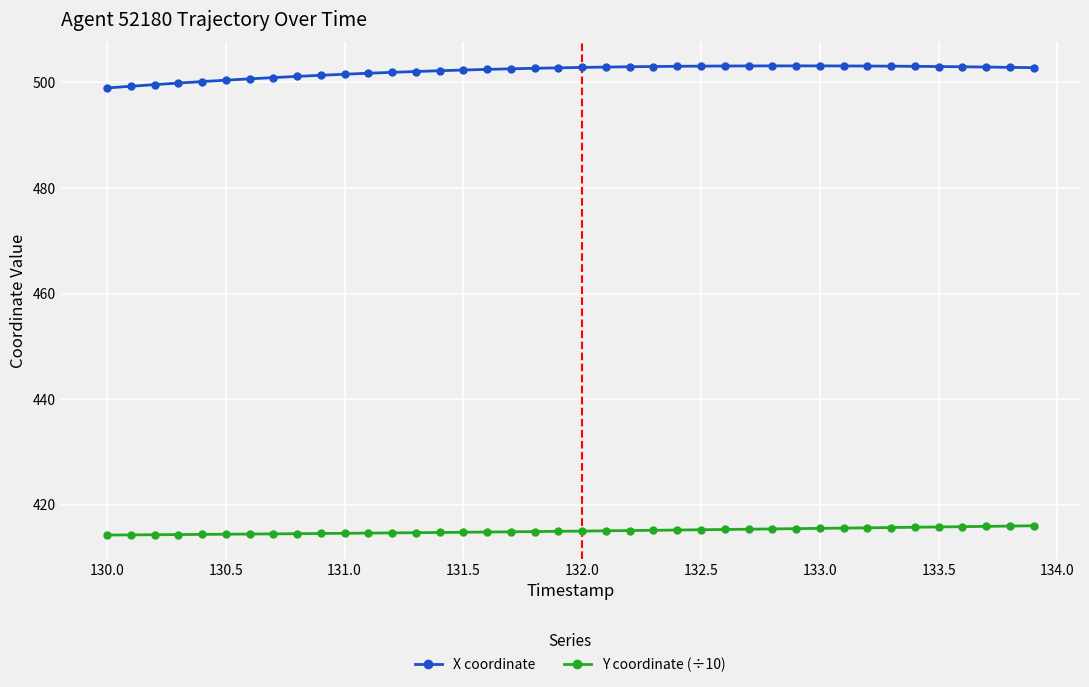

Rank the series by their average value, from lowest to highest.

Y coordinate (÷10), X coordinate